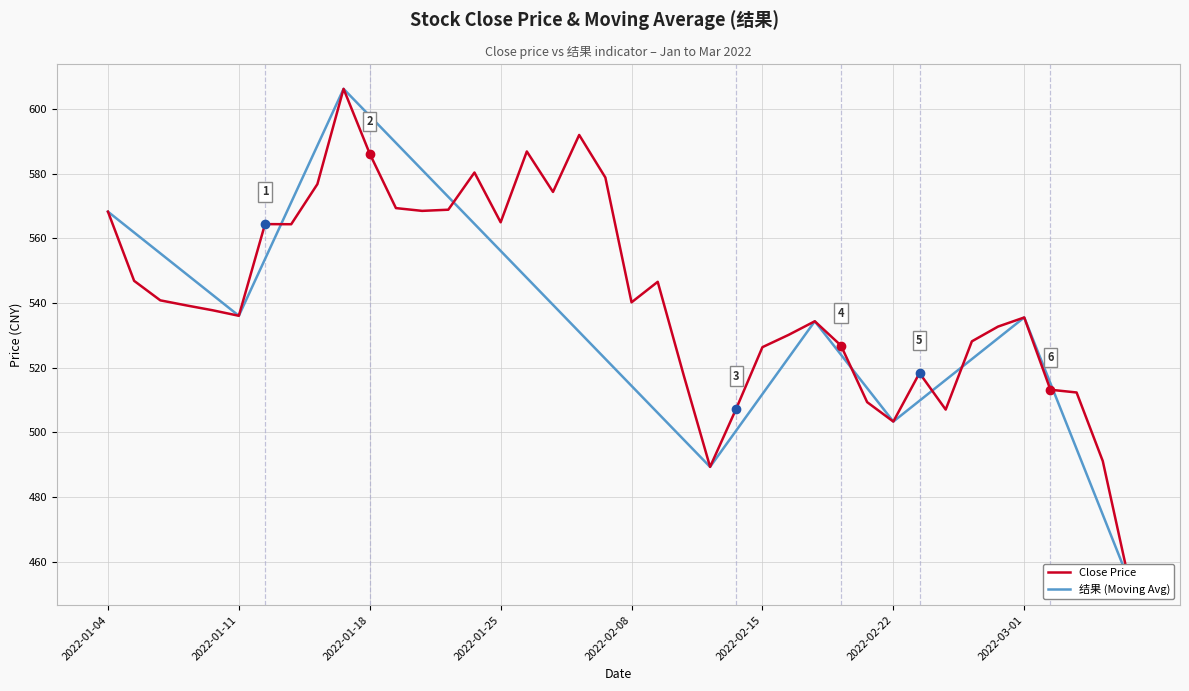

List the series in order of their peak value, lowest first.

Close Price, 结果 (MA/Reference)